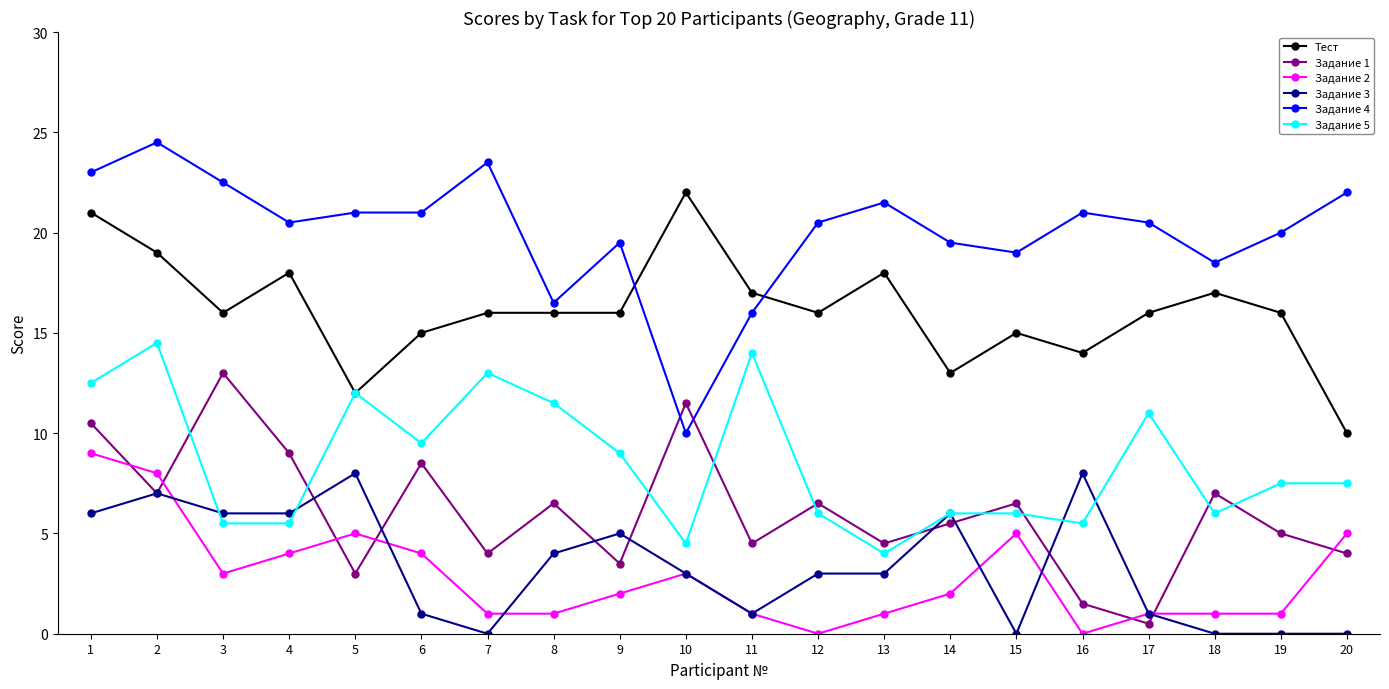

Count the number of data series in this chart.

6